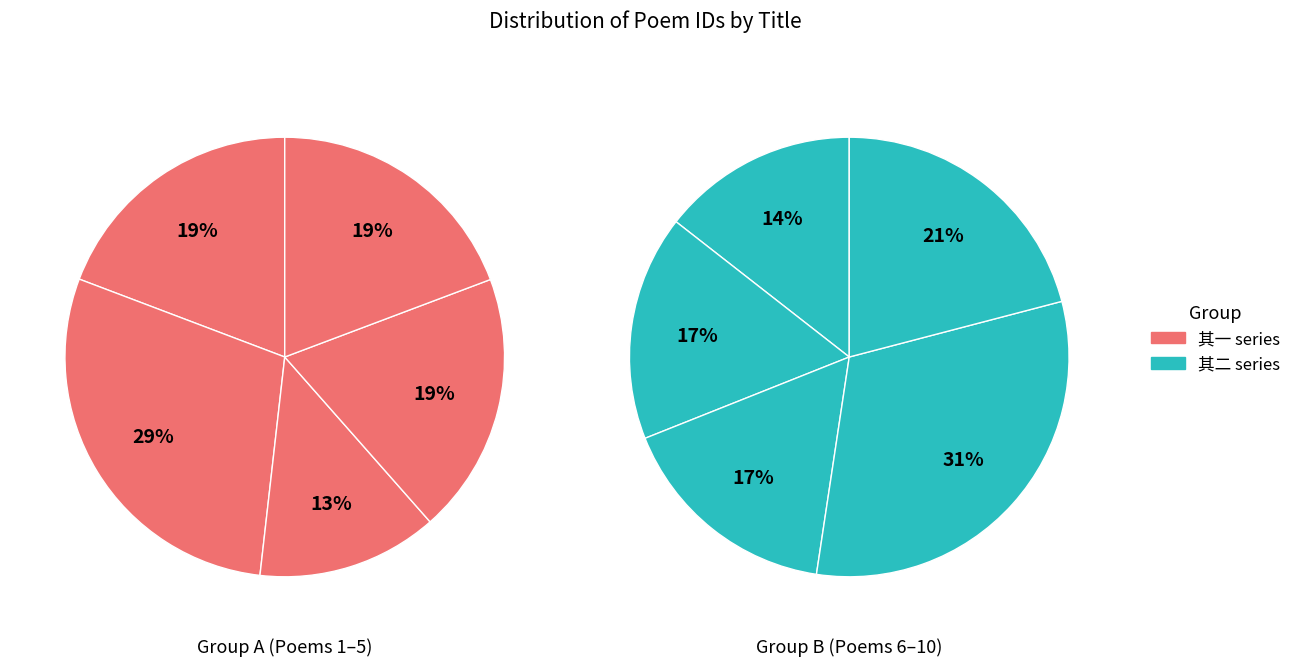

How many slices are in this pie chart?

10